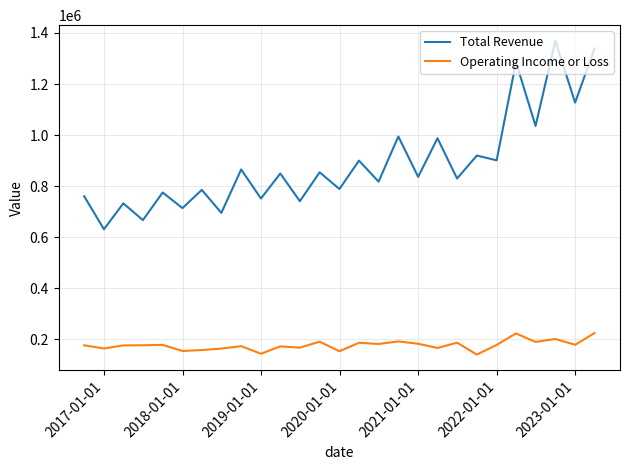

List the series in order of their overall mean, highest first.

Total Revenue, Operating Income or Loss